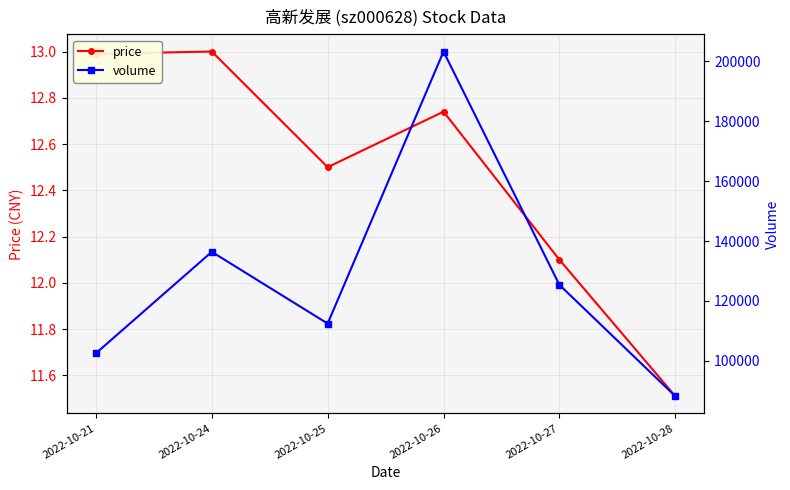

True or false: volume and price intersect in this chart.

False